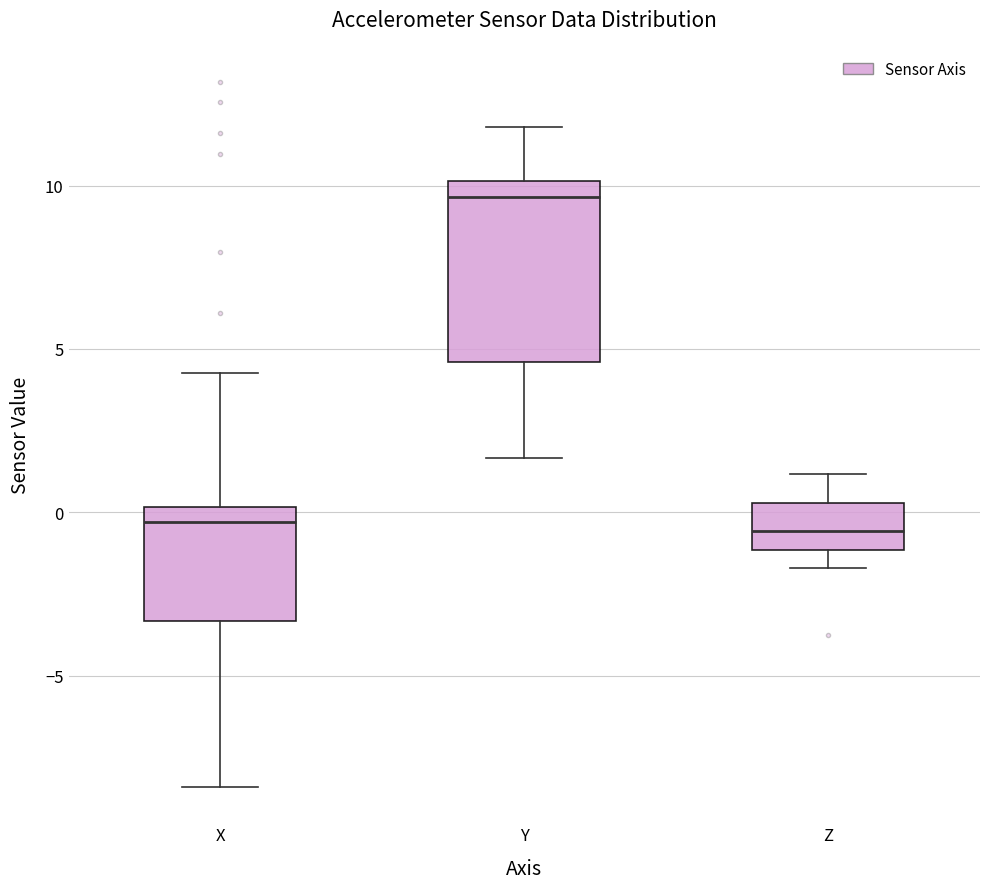

Where does the median line of the box for Y sit on the y-axis? The values are not printed on the chart, so give them approximately, as read against the axis.

9.5